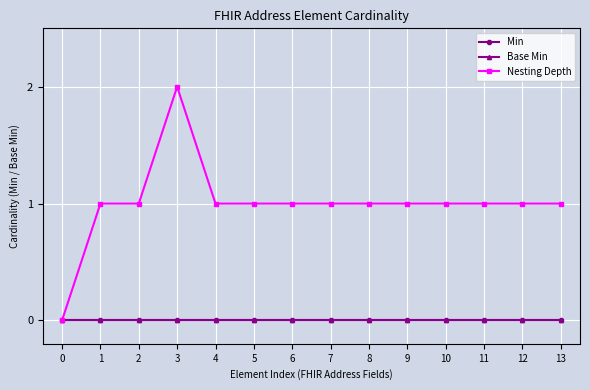

Does the chart have visible grid lines?

Yes